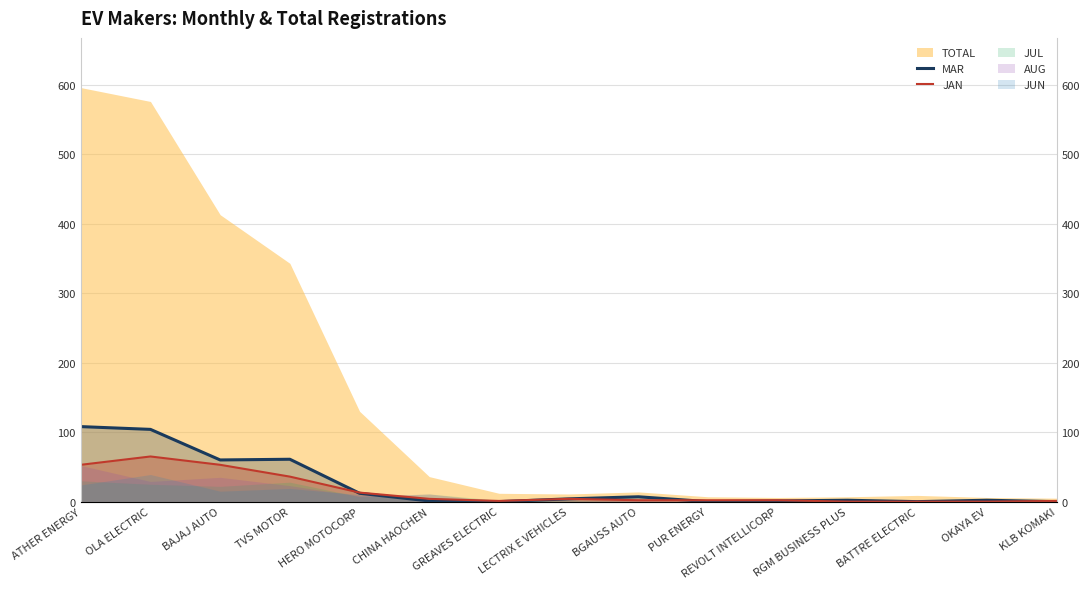

What is the average value of the JAN series?

16